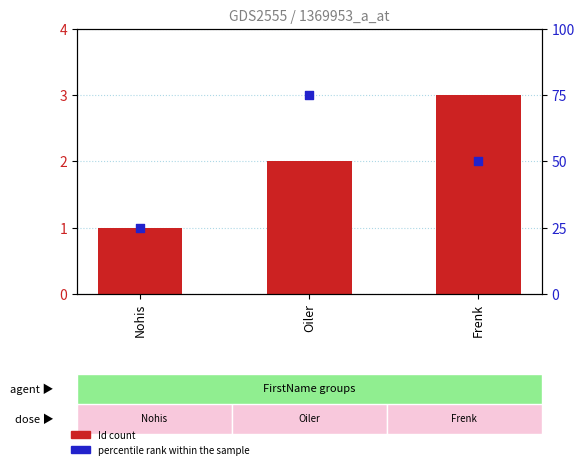

Which series has the largest total across all categories?

percentile rank within the sample